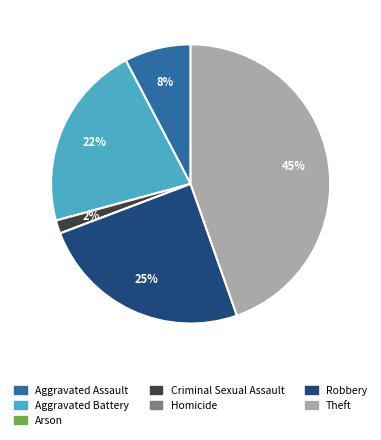

To the nearest percent, what is the average slice percentage?

14%